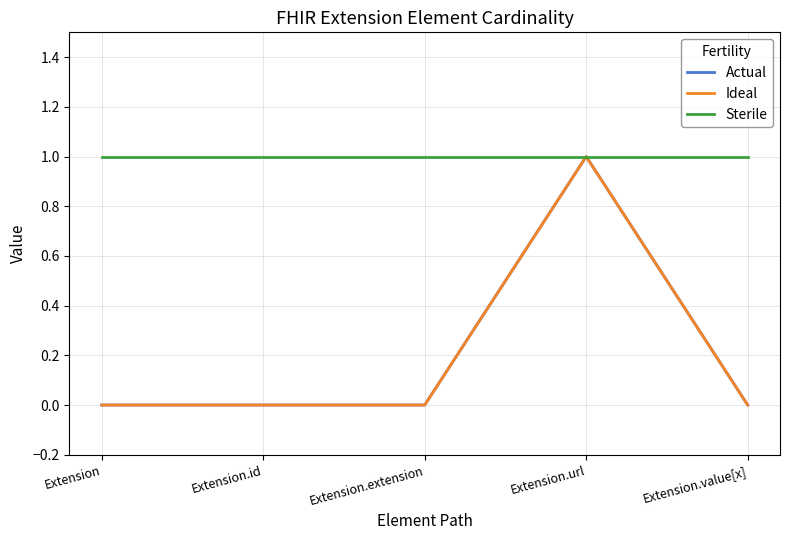

Is this an area chart (filled region under the line)?

No